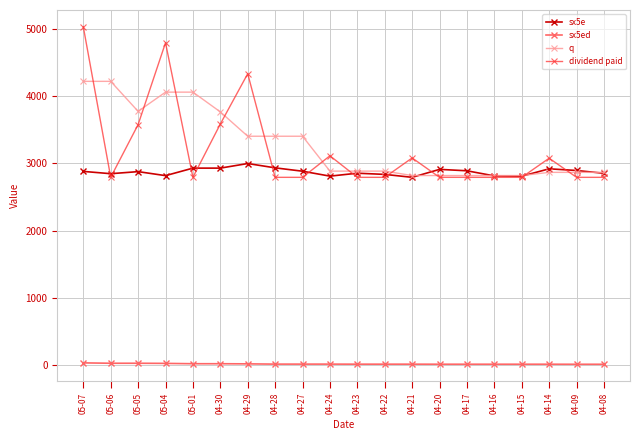

How many lines are shown in the chart?

4